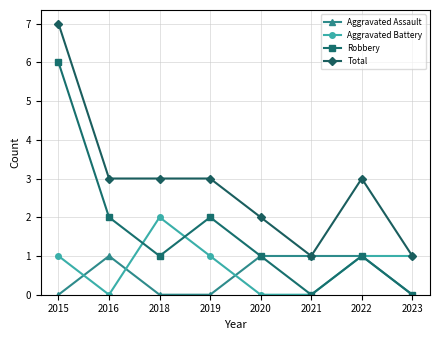

How many data points in Aggravated Assault are less than 1?

4